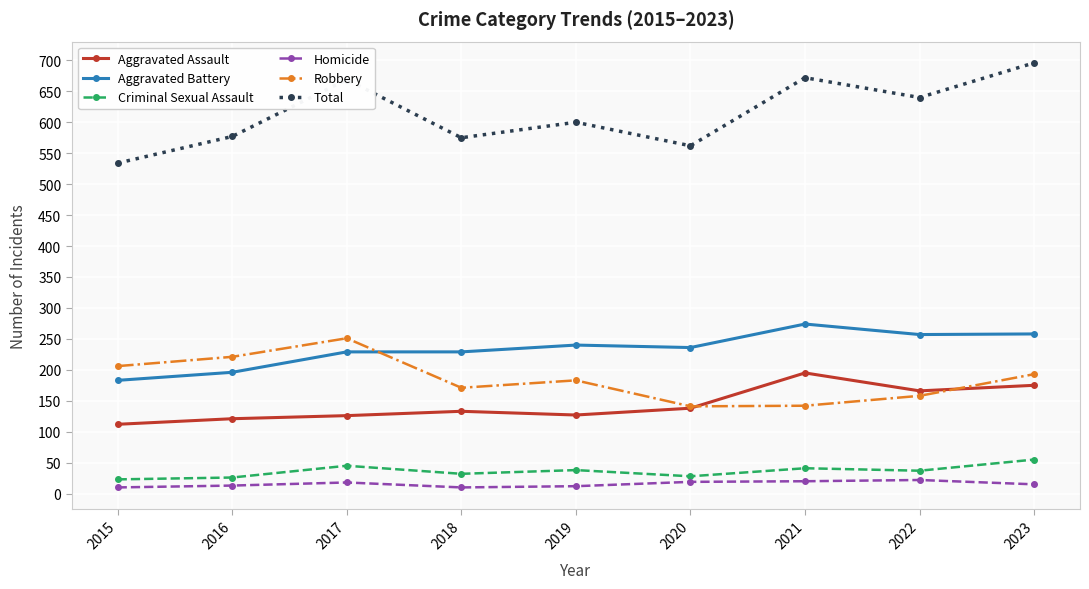

At which category is the sum across all series the highest?

2023